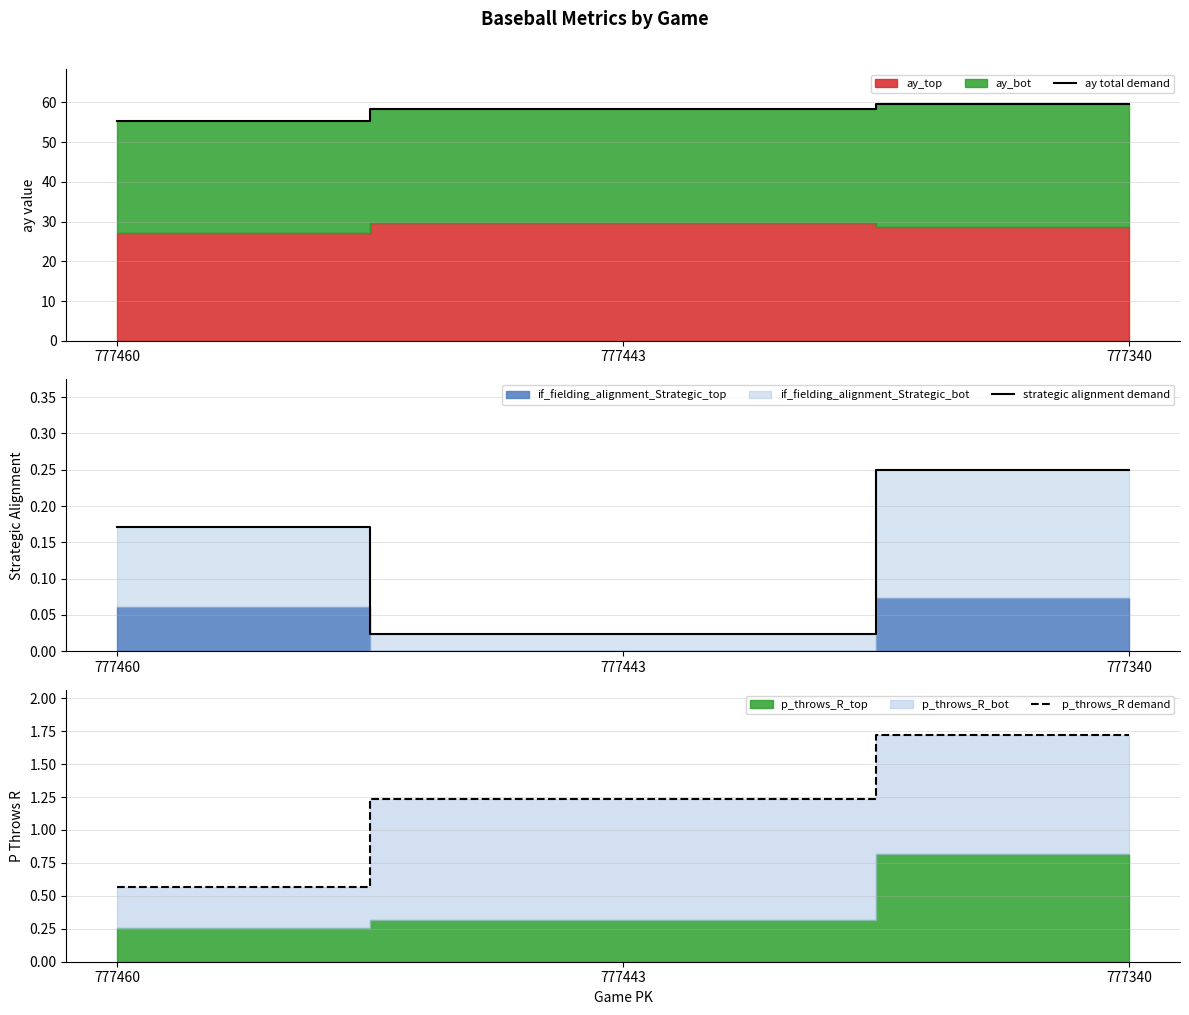

Rank the series at 777460 from highest to lowest value.

ay total demand, p_throws_R demand, strategic alignment demand